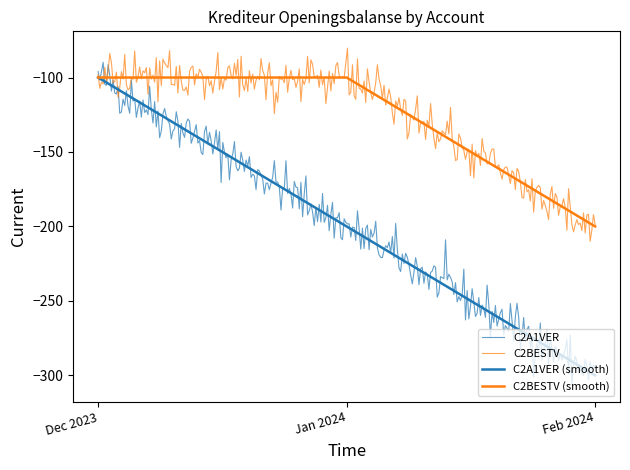

What is the difference between the maximum and minimum values?

200